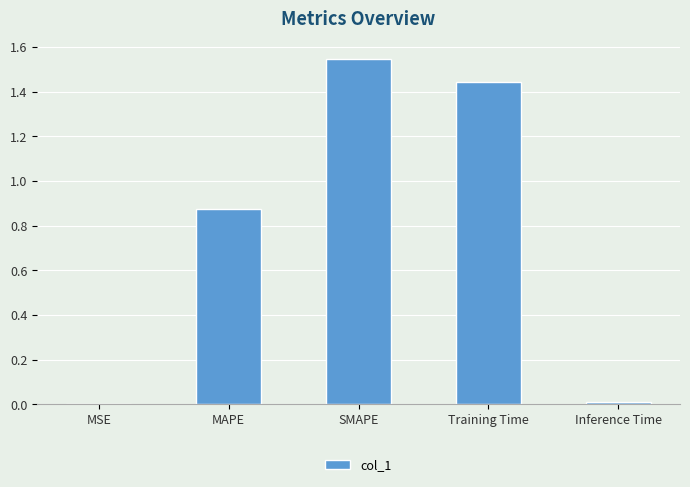

Which category has the highest value across all series?

SMAPE